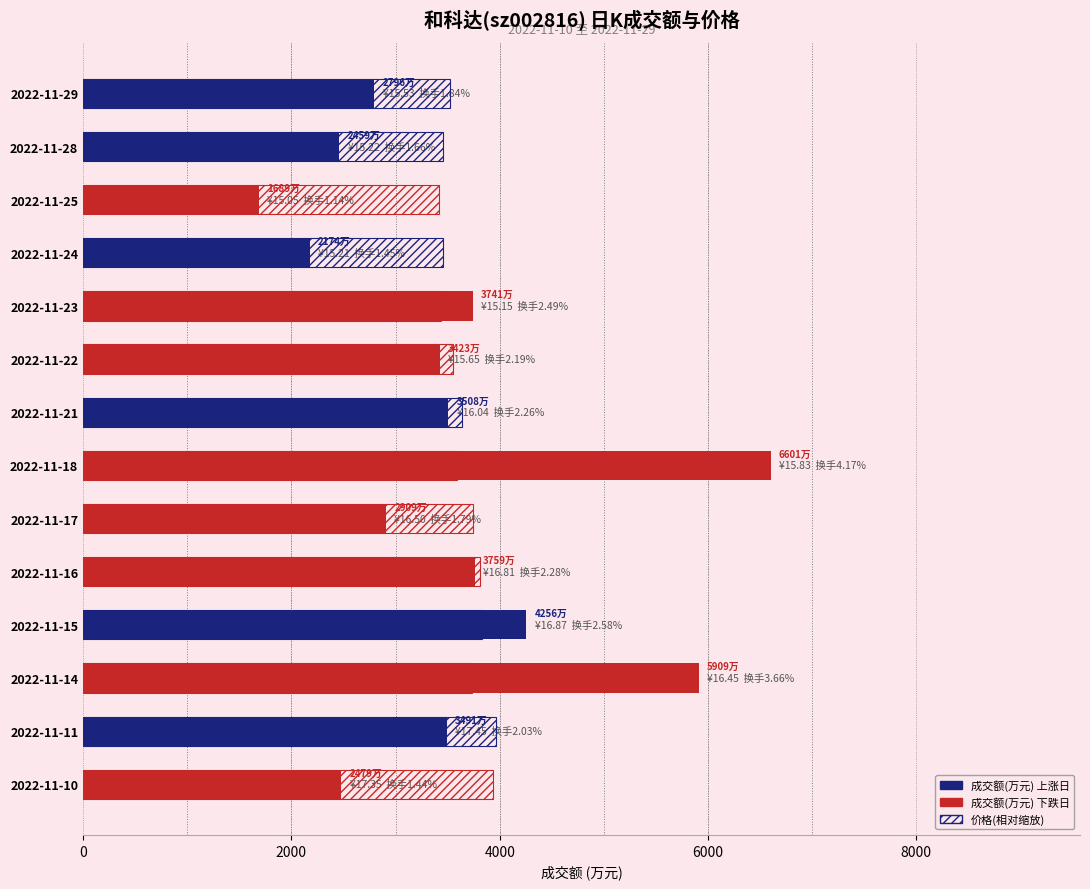

What is the value of the 成交额(万元) bar at the 12th from the left?

1689.0